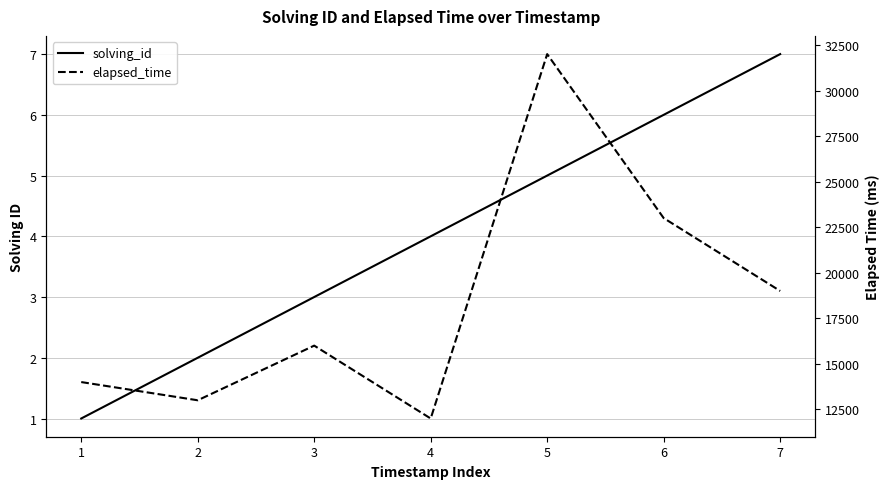

Reading left to right, extract all data points from this chart.

solving_id: 1=1	2=2	3=3	4=4	5=5	6=6	7=7
elapsed_time: 1=14000	2=13000	3=16000	4=12000	5=32000	6=23000	7=19000